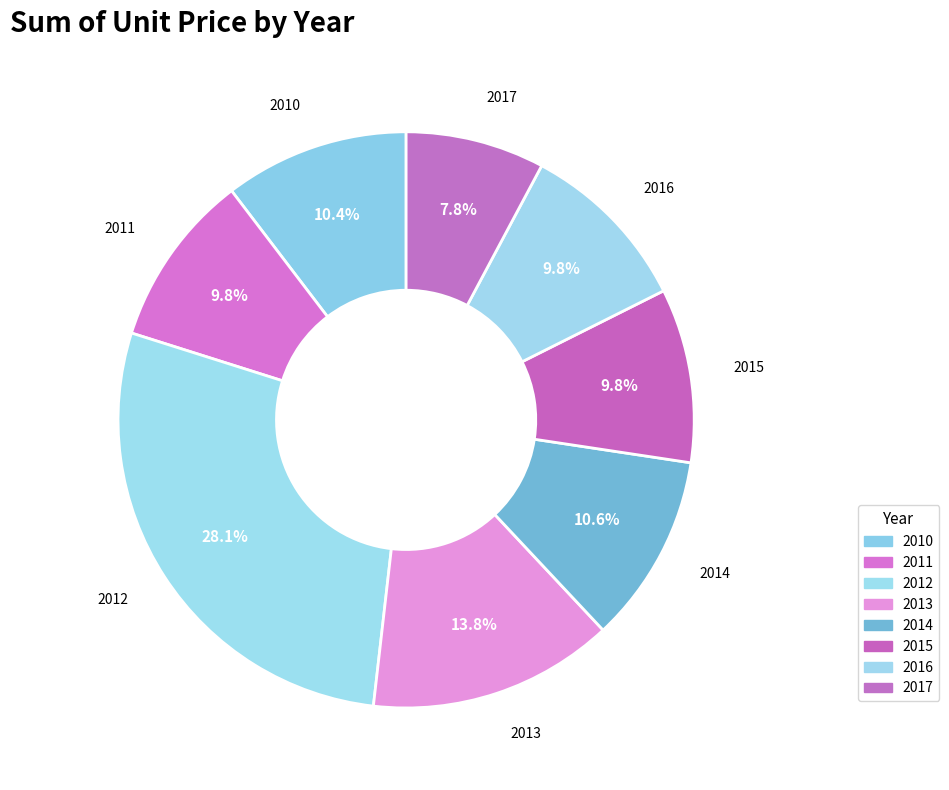

Is there any slice that represents more than half of the pie?

No